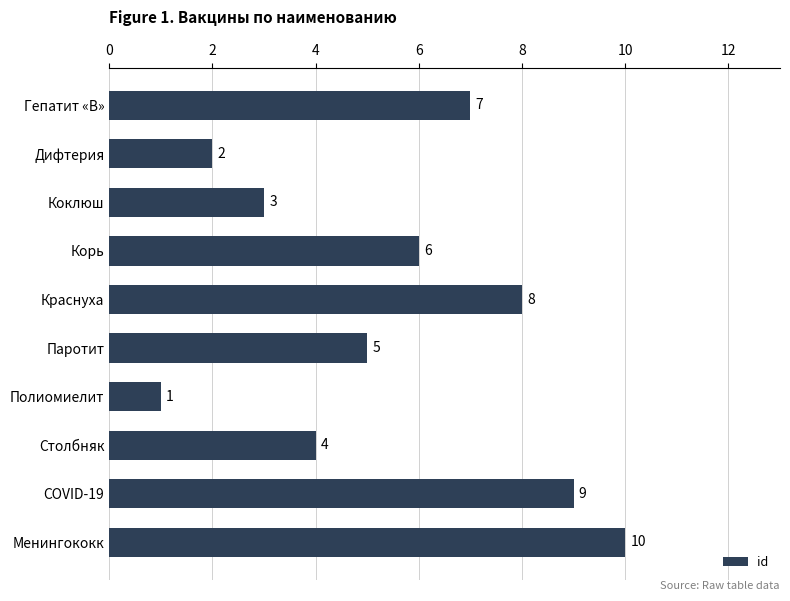

Is it true that the value at Гепатит «В» is 7?

True